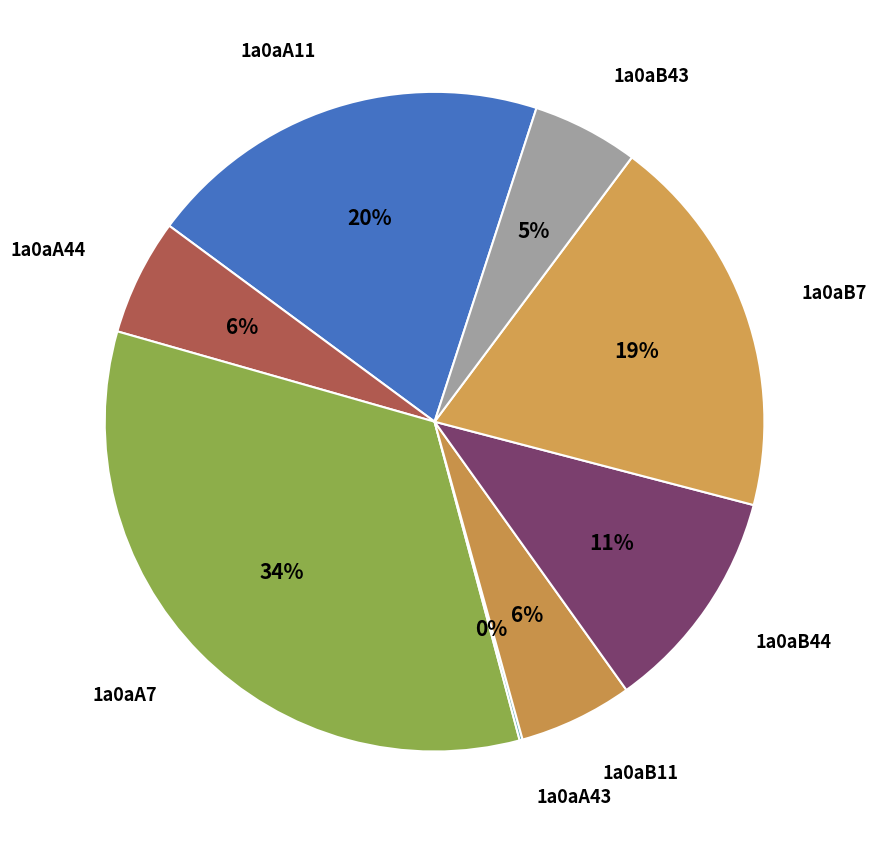

Do 1a0aB44 and 1a0aA11 together represent more than half of the pie?

No